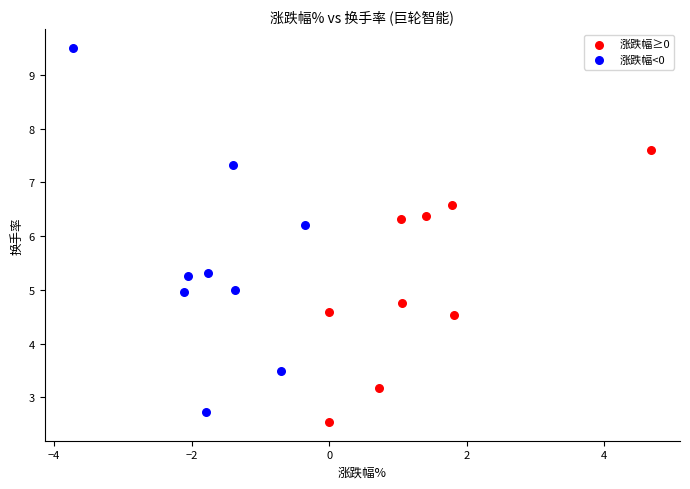

Which series has the widest spread of Y values?

涨跌幅<0